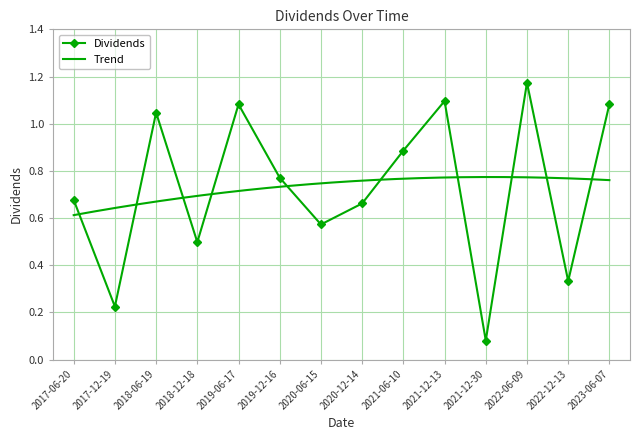

What is the greatest value displayed?

1.2